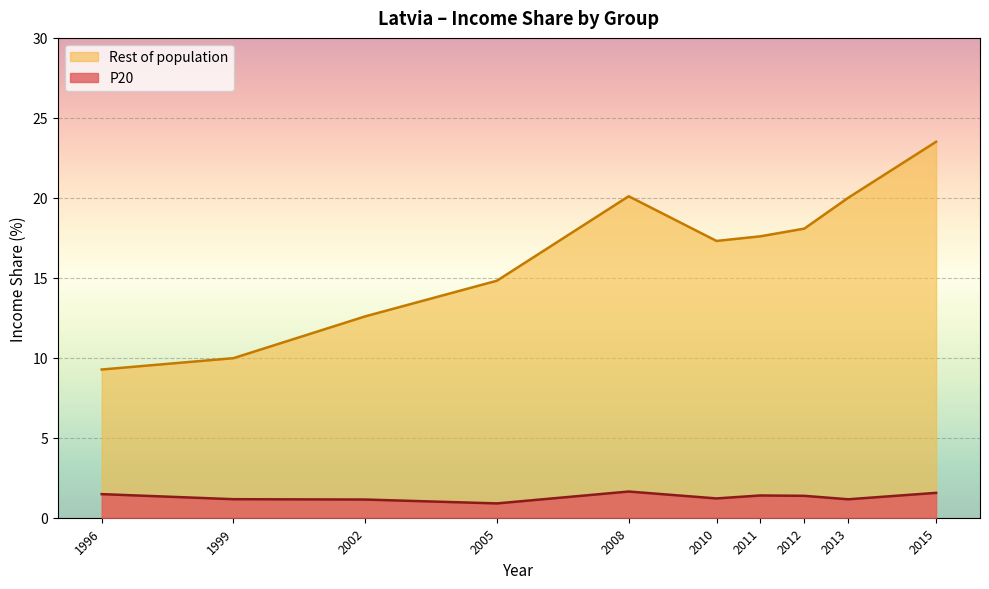

Is it true that P20 equals 1.3 at 2005?

False